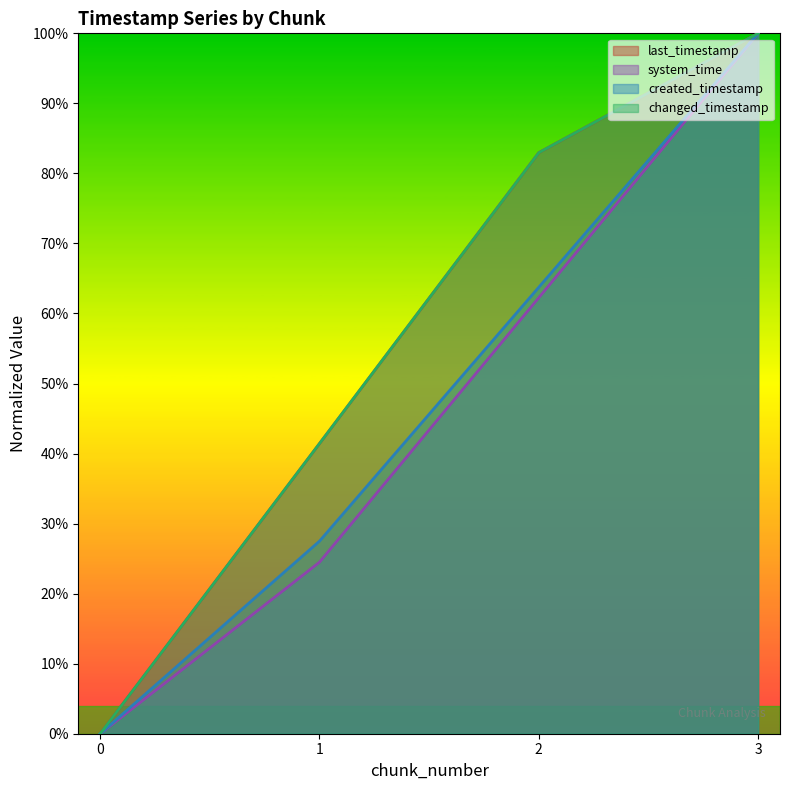

True or false: system_time and last_timestamp intersect in this chart.

False